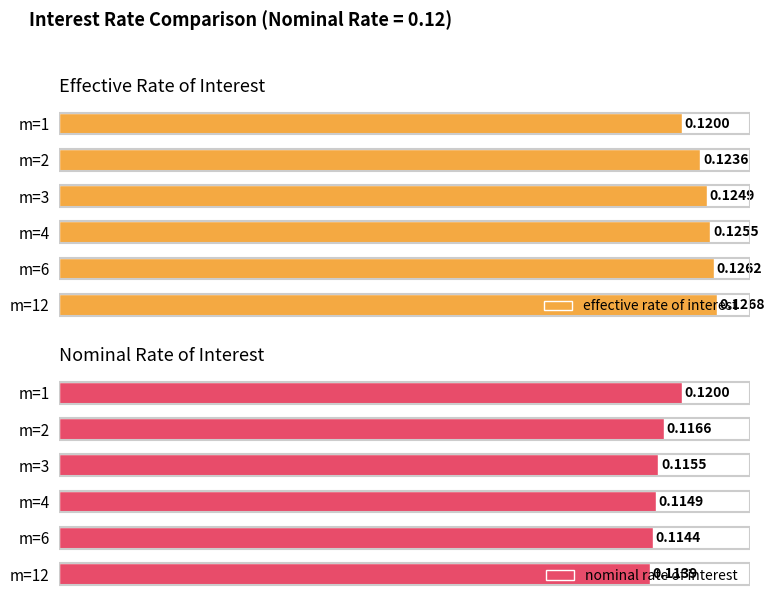

List the labels in order of effective rate of interest value, smallest first.

m=1, m=2, m=3, m=4, m=6, m=12